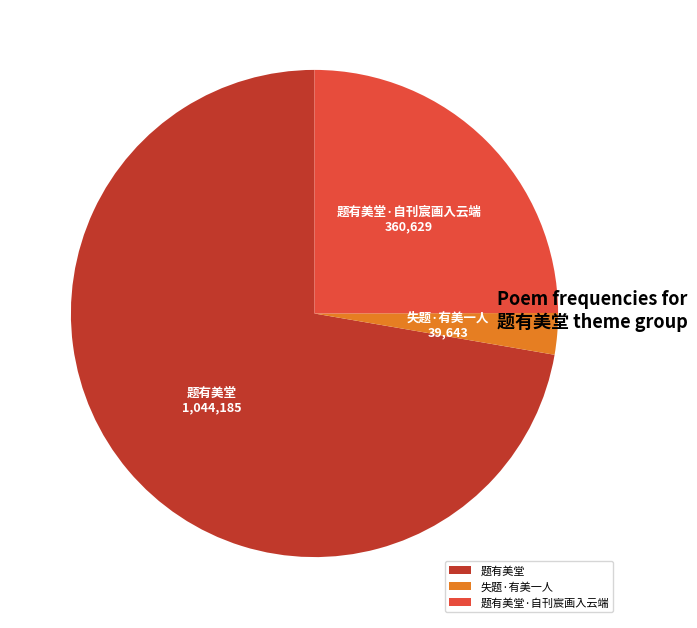

Rank the categories by value from highest to lowest.

题有美堂, 题有美堂·自刊宸画入云端, 失题·有美一人